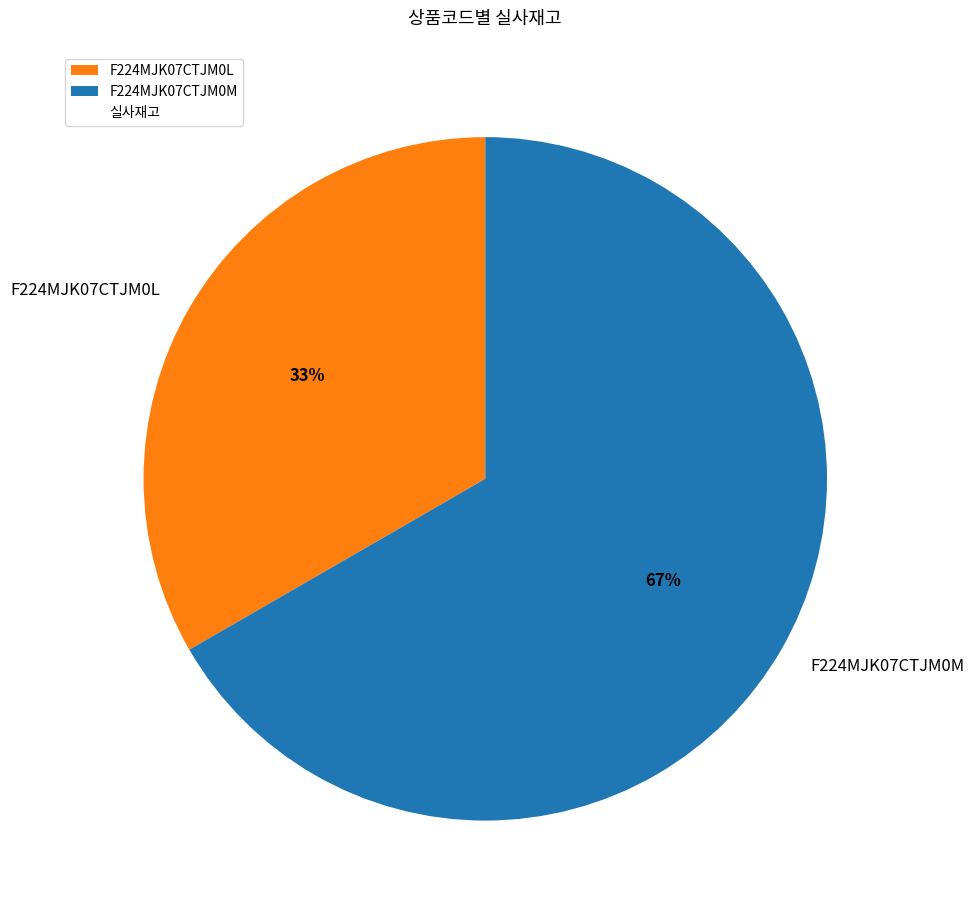

To the nearest percent, what is the combined percentage of F224MJK07CTJM0L and F224MJK07CTJM0M?

100%